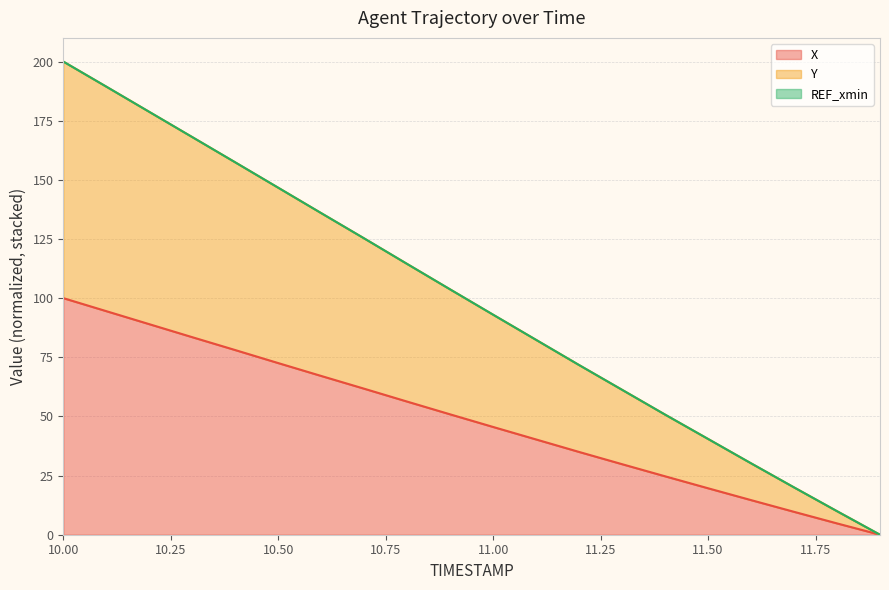

What is the highest value of the X series?

100.0